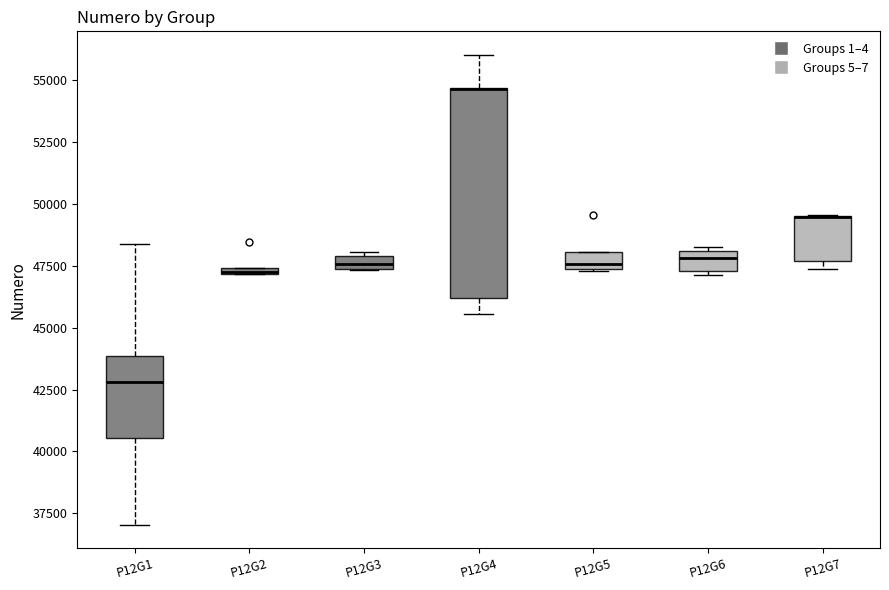

Which box is the tallest, from its lower edge to its upper edge?

P12G4